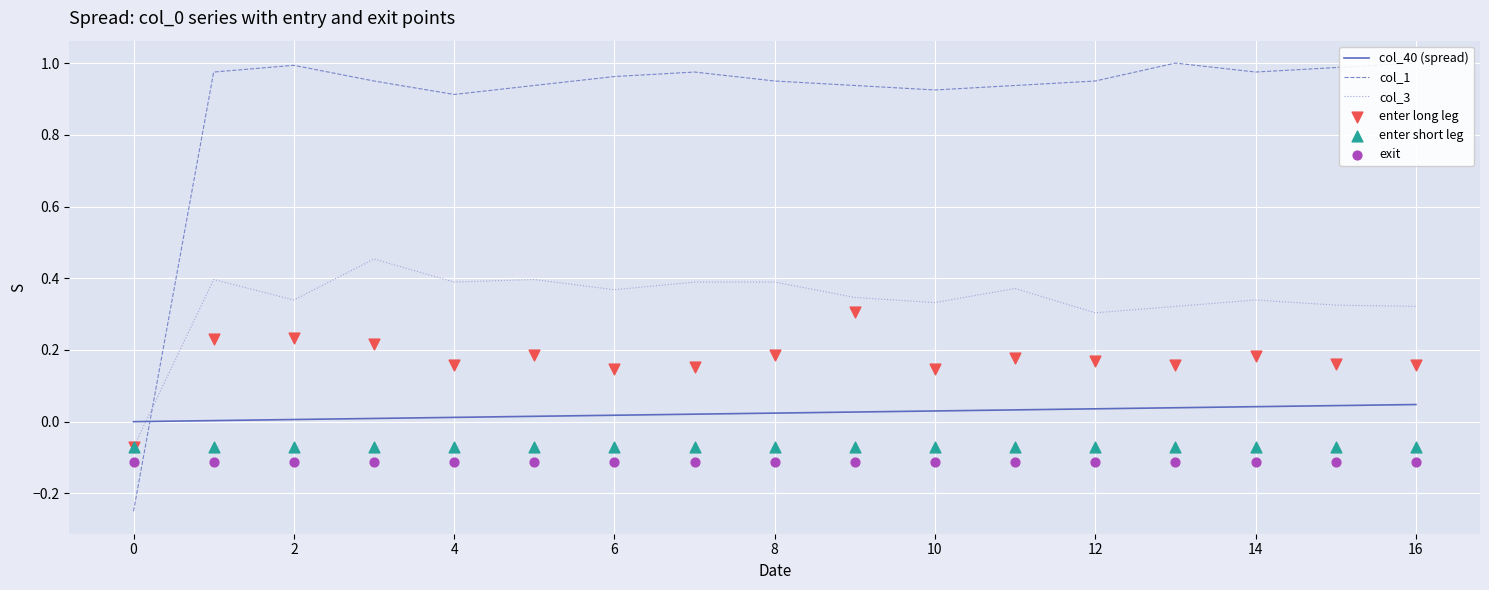

True or false: col_3 and col_40 (spread) intersect in this chart.

True